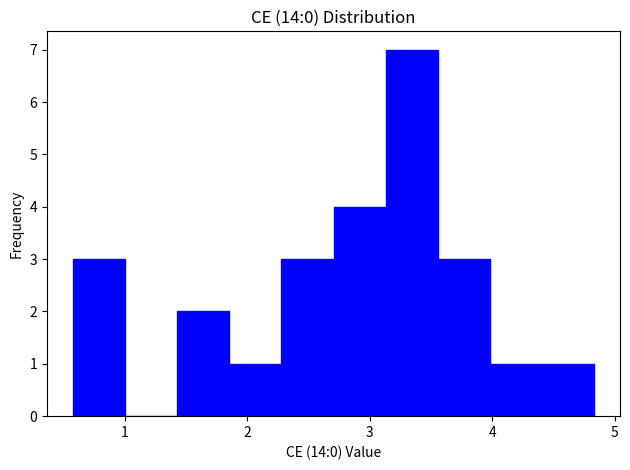

Over which range of the x-axis is the bar tallest?

3.1 to 3.6